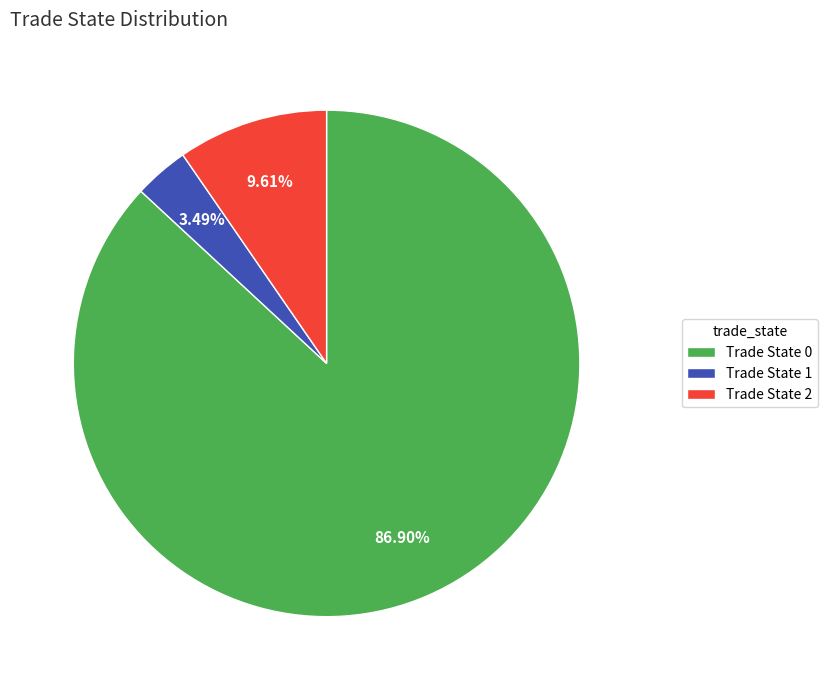

Rank the categories by value from highest to lowest.

Trade State 0, Trade State 2, Trade State 1